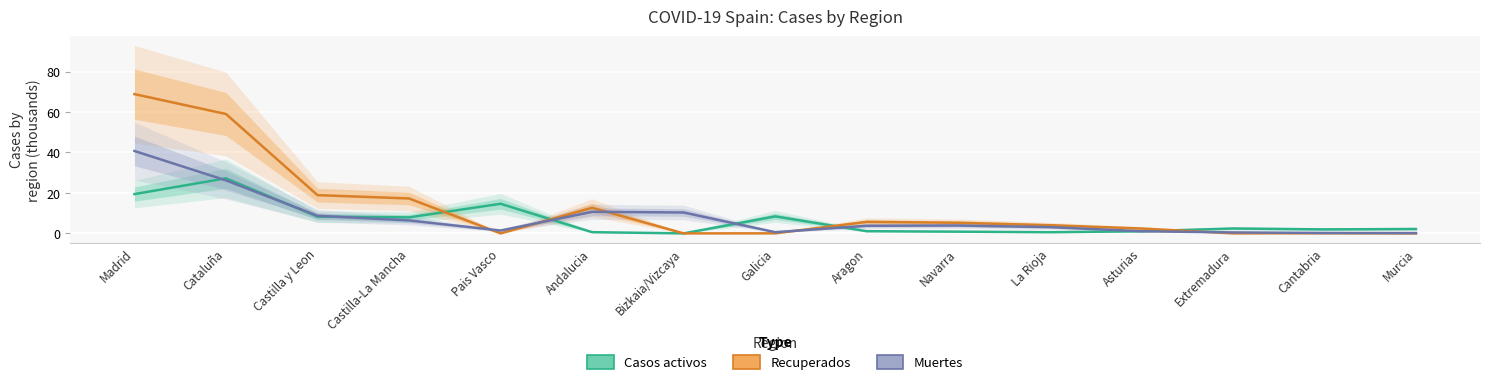

Reading left to right, what are all the values shown in this chart?

Casos activos: Madrid=19.4	Cataluña=27.2	Castilla y Leon=8.3	Castilla-La Mancha=7.9	Pais Vasco=14.6	Andalucia=0.6	Bizkaia/Vizcaya=0.0	Galicia=8.4	Aragon=1.1	Navarra=0.9	La Rioja=0.6	Asturias=1.1	Extremadura=2.4	Cantabria=2.0	Murcia=2.2
Recuperados: Madrid=68.9	Cataluña=59.0	Castilla y Leon=18.9	Castilla-La Mancha=17.3	Pais Vasco=0.0	Andalucia=12.7	Bizkaia/Vizcaya=0.0	Galicia=0.0	Aragon=5.7	Navarra=5.3	La Rioja=4.1	Asturias=2.4	Extremadura=0.0	Cantabria=0.1	Murcia=0.0
Muertes: Madrid=40.7	Cataluña=26.2	Castilla y Leon=8.7	Castilla-La Mancha=6.4	Pais Vasco=1.4	Andalucia=10.7	Bizkaia/Vizcaya=10.3	Galicia=0.6	Aragon=3.8	Navarra=3.9	La Rioja=3.1	Asturias=1.1	Extremadura=0.5	Cantabria=0.2	Murcia=0.1